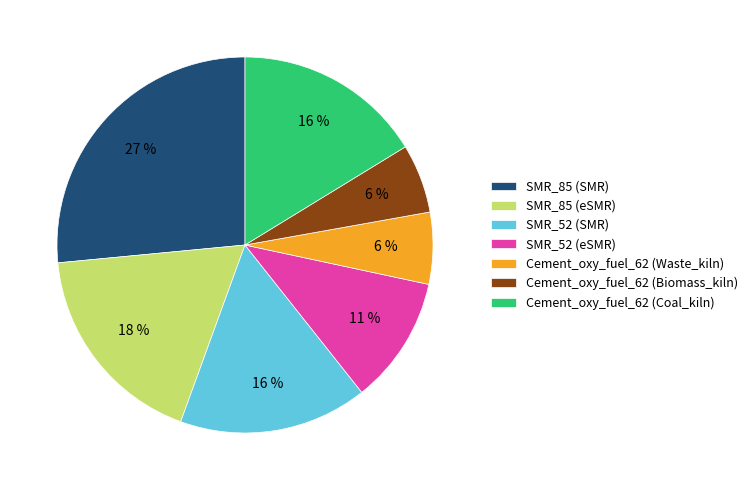

What is the ratio of the value at Cement_oxy_fuel_62 (Biomass_kiln) to the value at SMR_52 (eSMR)?

0.5